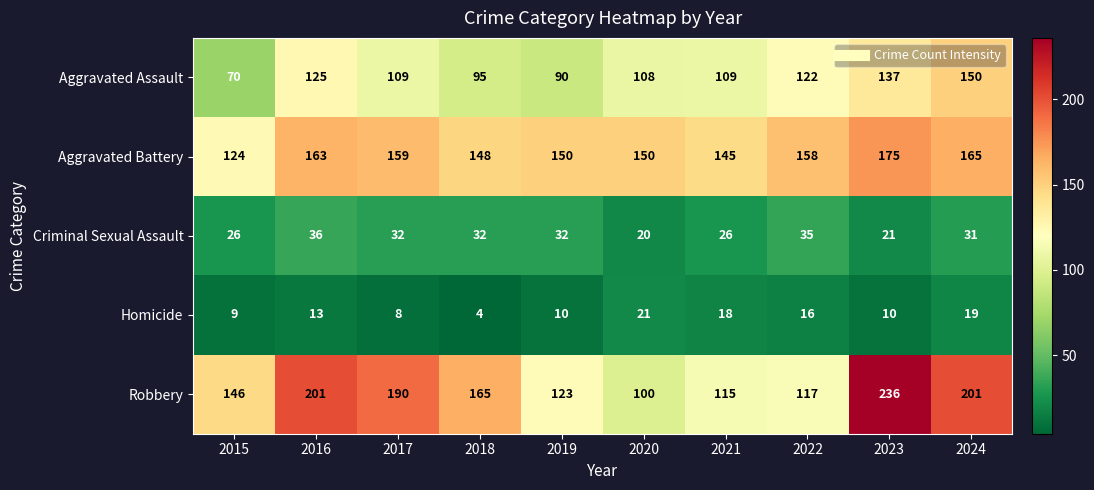

Is it true that Aggravated Battery equals 148 at 2018?

True